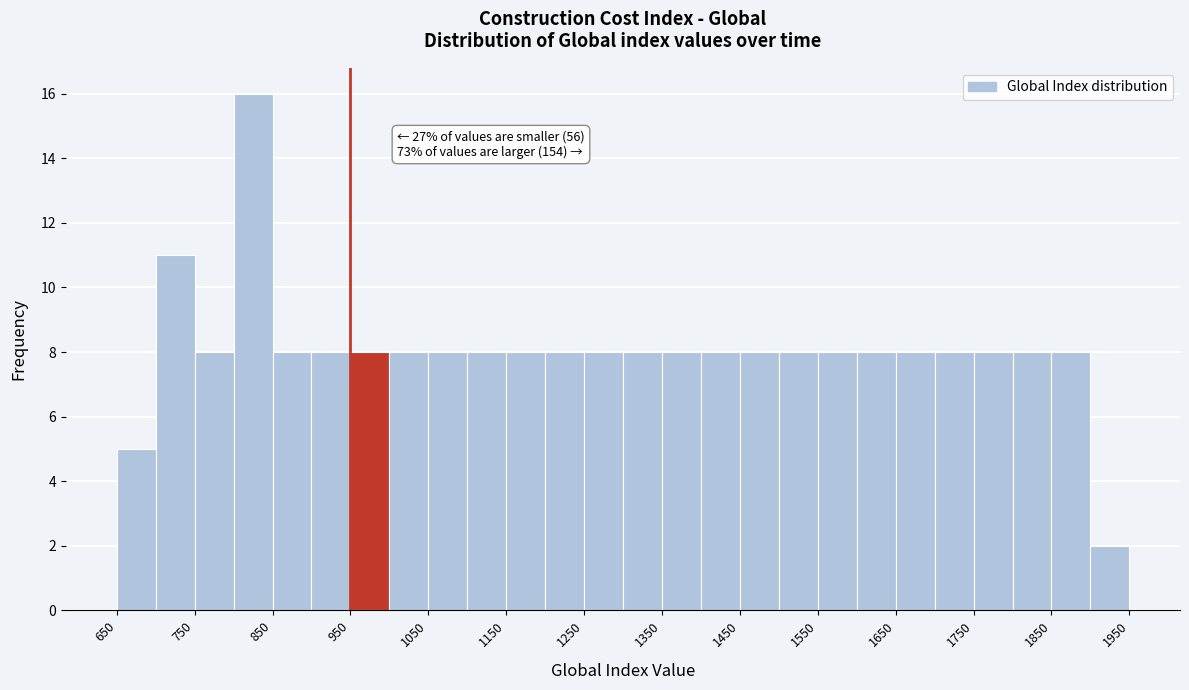

Over which range of the x-axis is the bar tallest?

800 to 850